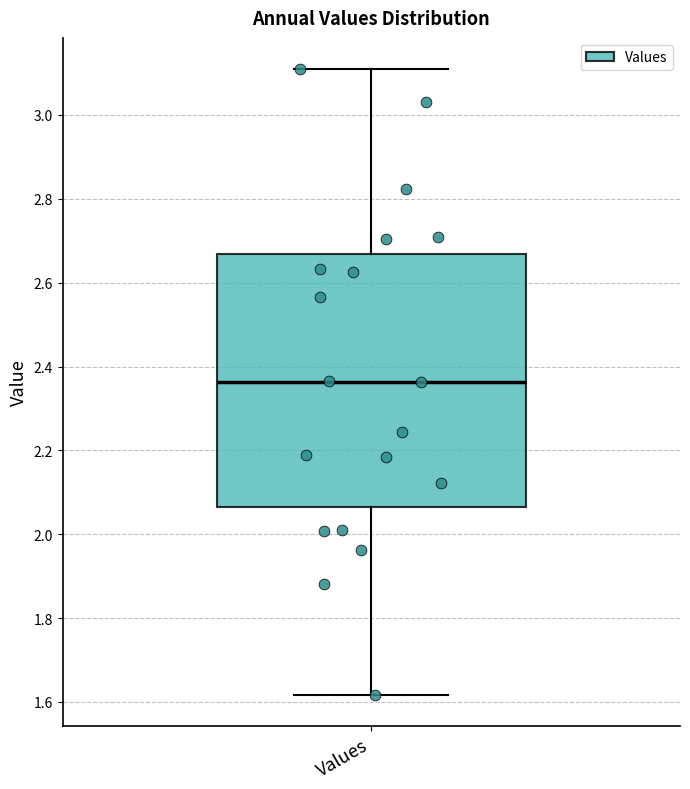

Where is the upper edge of the box for Values on the y-axis? The values are not printed on the chart, so give them approximately, as read against the axis.

2.66